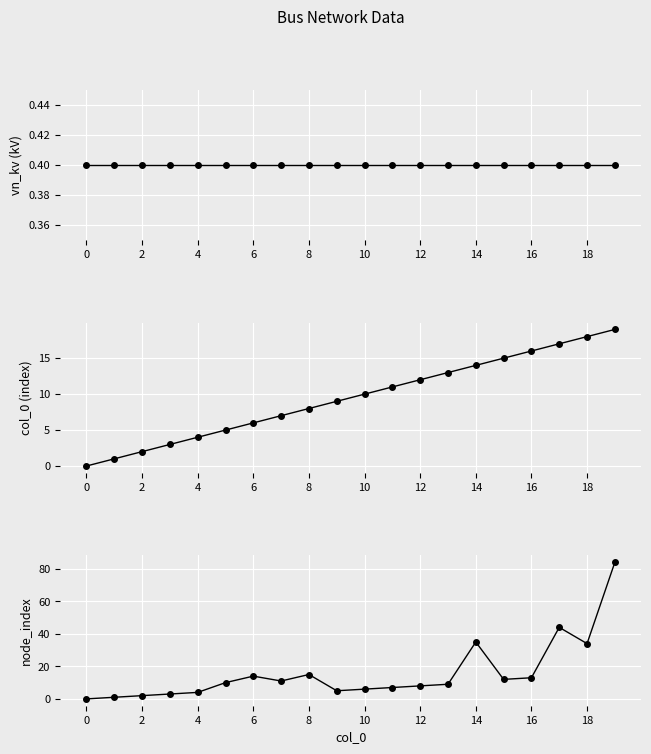

True or false: node_index has more than 1 interior local peaks.

True